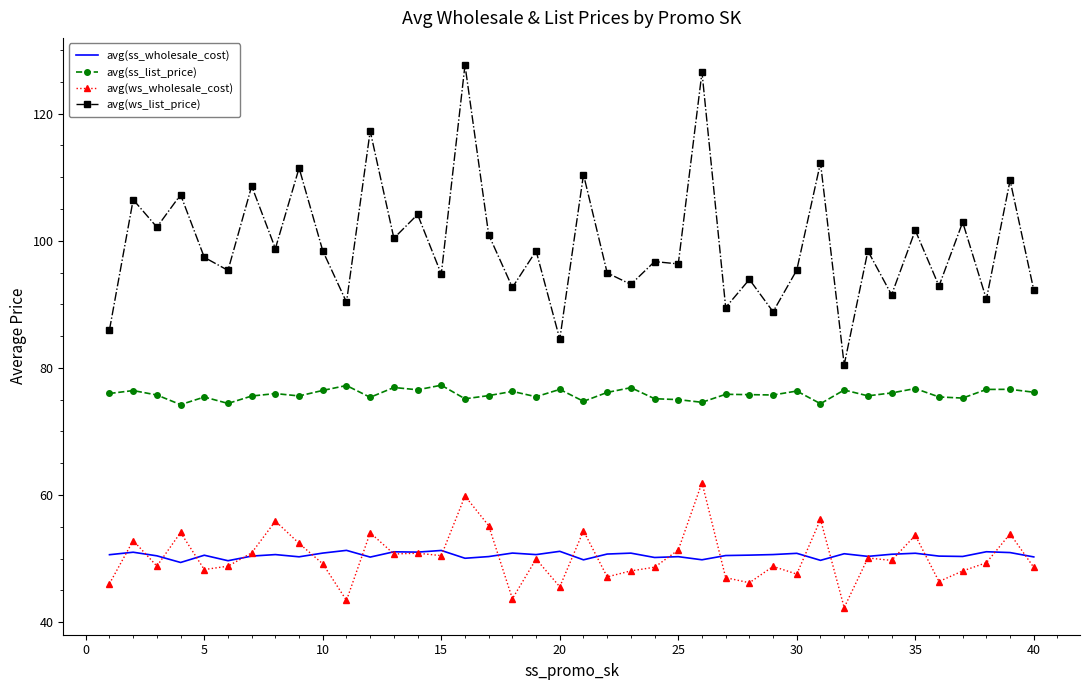

True or false: avg(ws_wholesale_cost) and avg(ss_list_price) intersect in this chart.

False